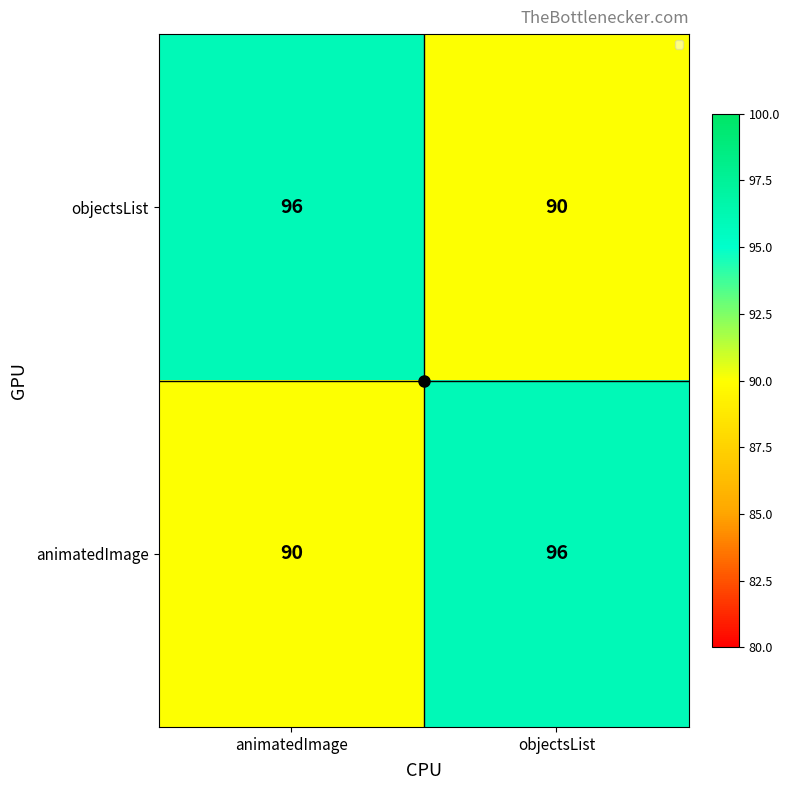

The objectsList series shows 96 at animatedImage. True or false?

True